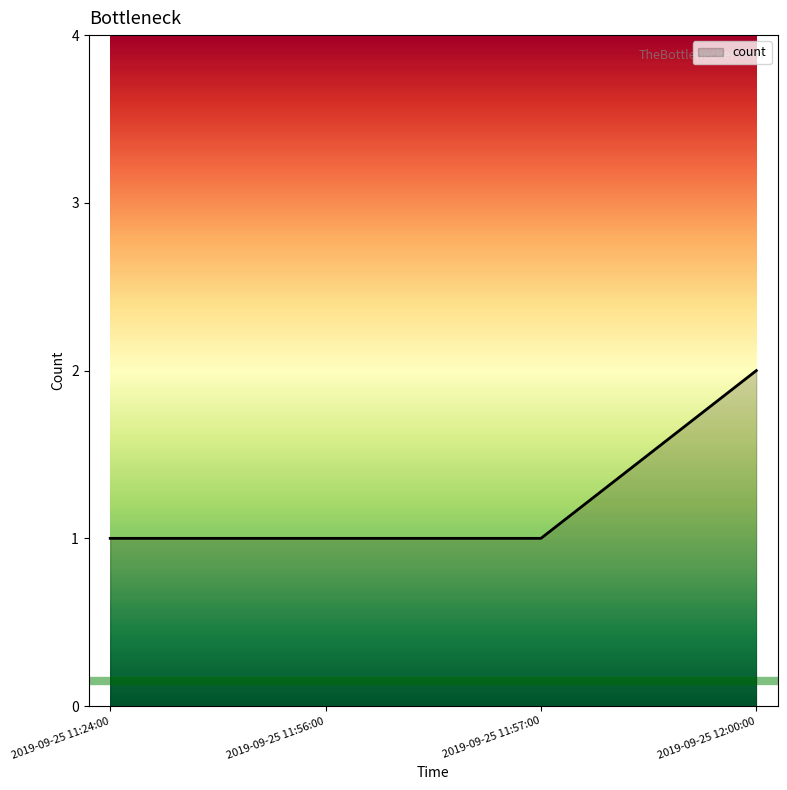

What is the maximum value shown in the chart?

2